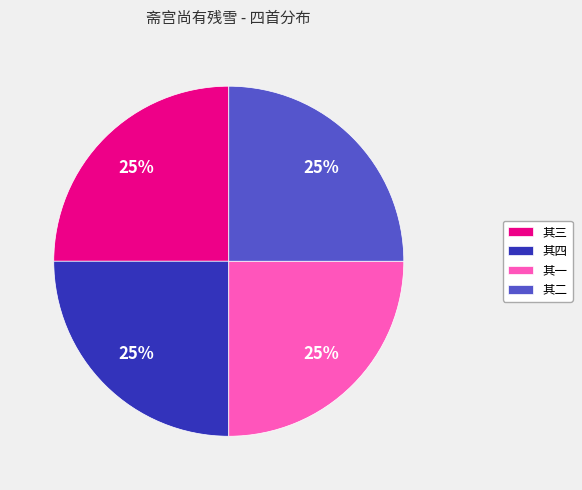

Count the number of slices in the pie.

4